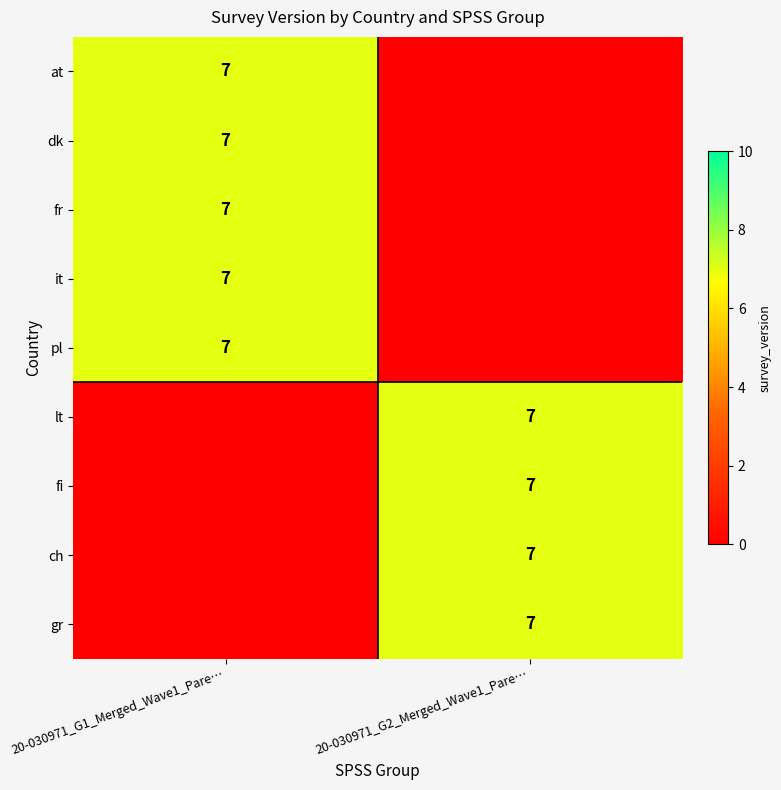

True or false: at has a value of 3 at 20-030971_G1_Merged_Wave1_Pare….

False